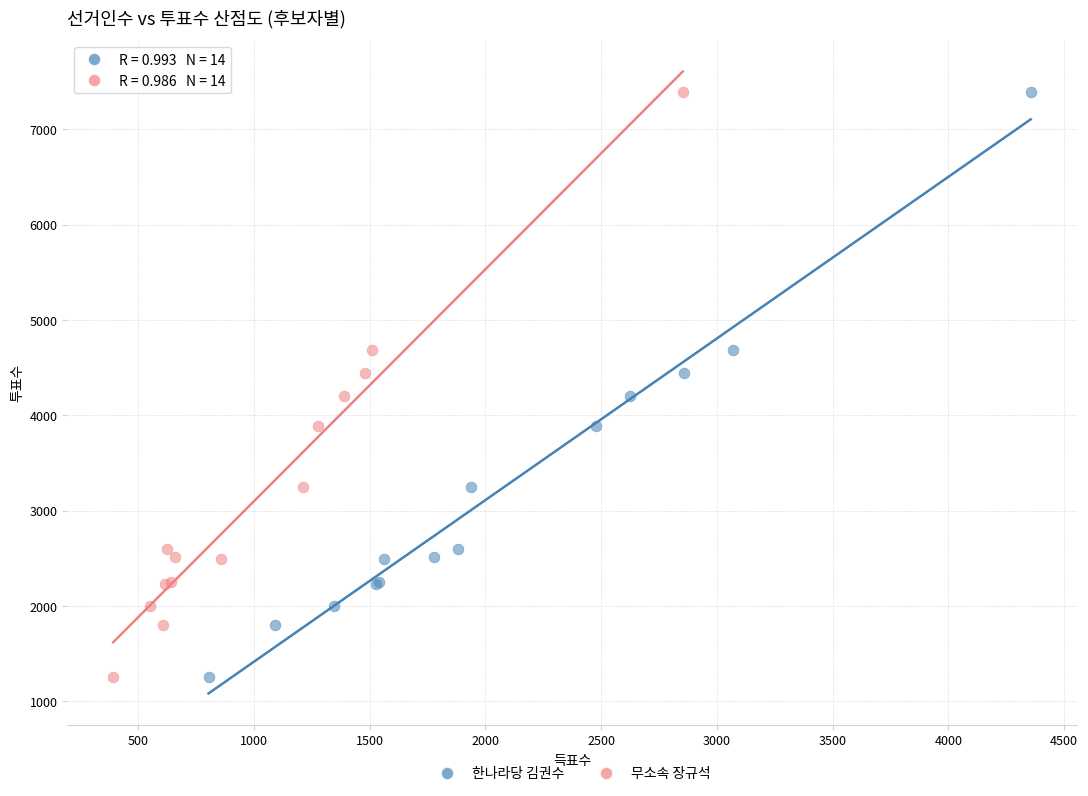

What are all the series names shown in the legend?

한나라당 김권수, 무소속 장규석